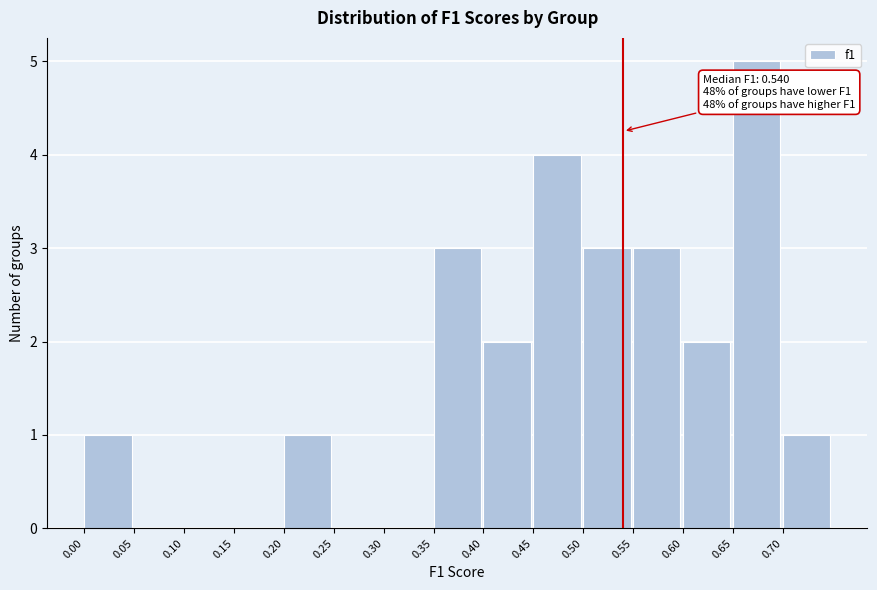

Over which range of the x-axis is the bar tallest?

0.65 to 0.70